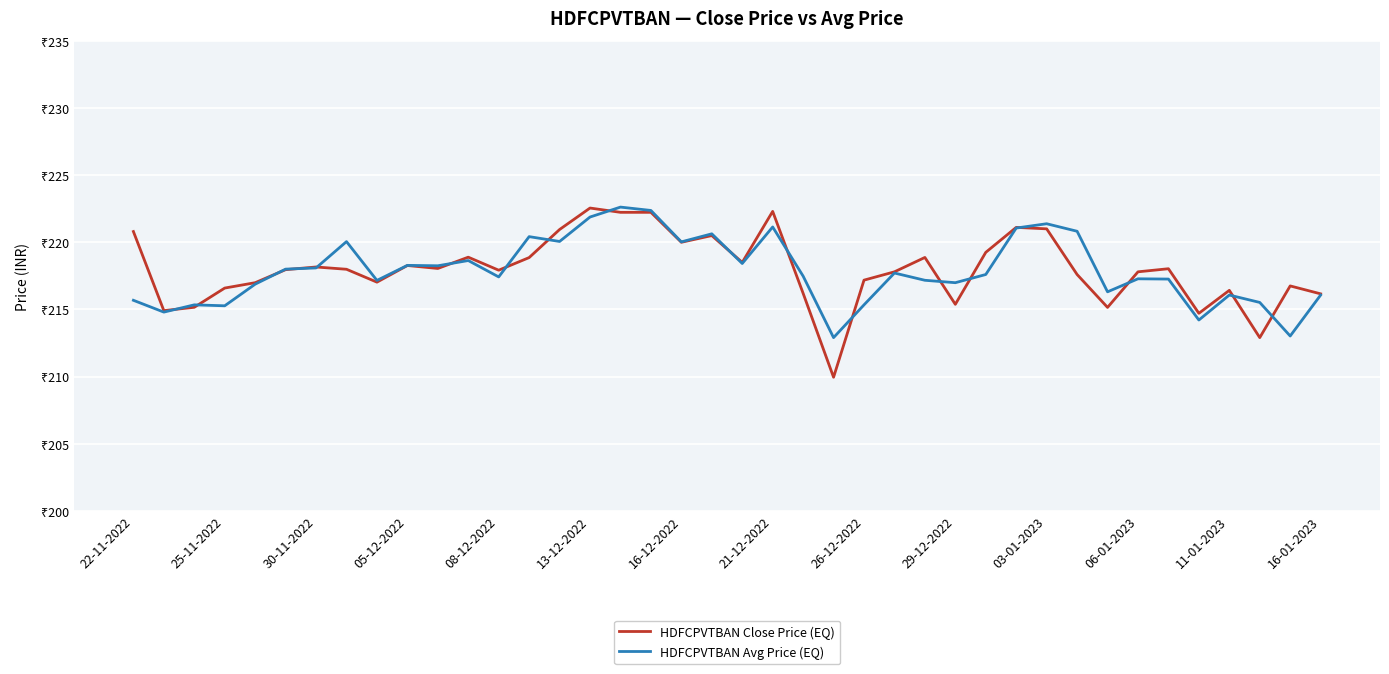

Is this an area chart (filled region under the line)?

No